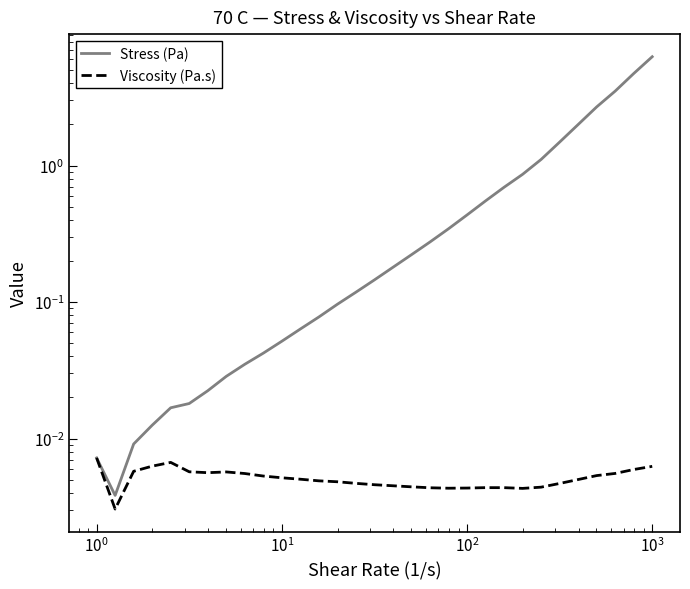

Which series has the largest total across all categories?

Stress (Pa)